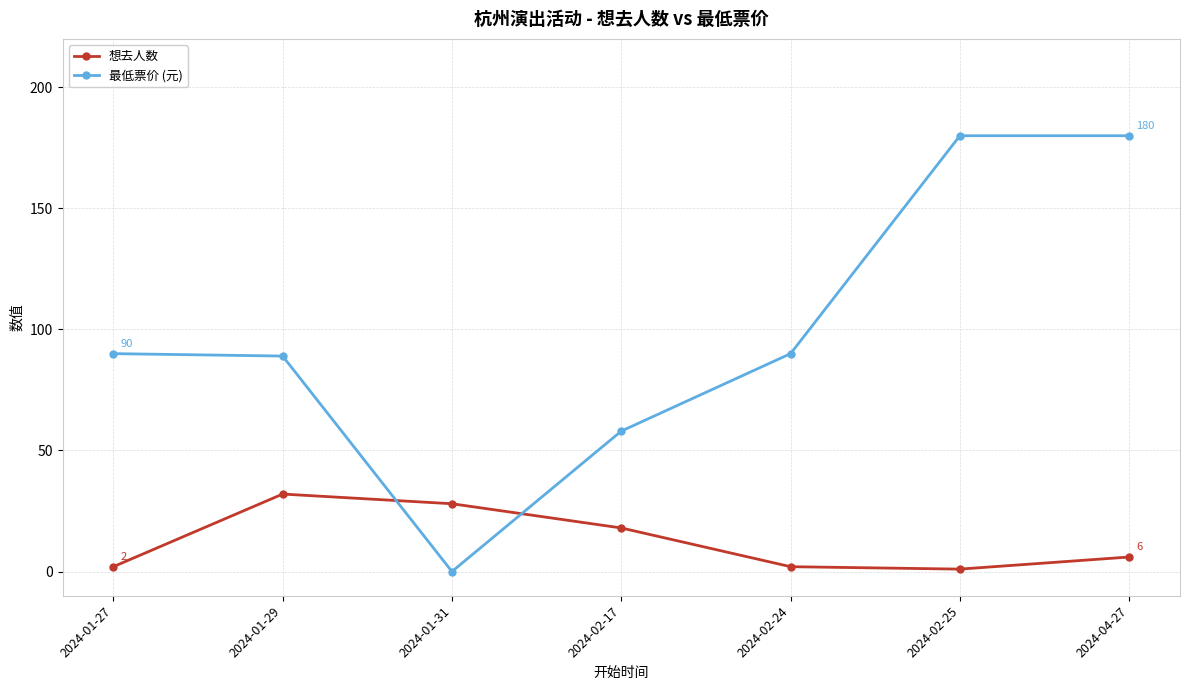

Reading left to right, extract all data points from this chart.

想去人数: 2024-01-27=2	2024-01-29=32	2024-01-31=28	2024-02-17=18	2024-02-24=2	2024-02-25=1	2024-04-27=6
最低票价 (元): 2024-01-27=90	2024-01-29=89	2024-01-31=0	2024-02-17=58	2024-02-24=90	2024-02-25=180	2024-04-27=180